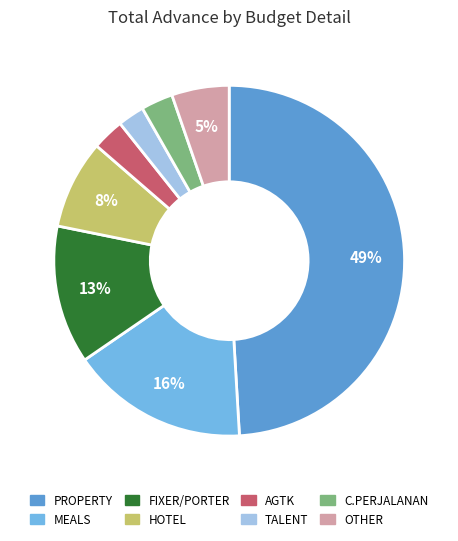

Is the sum of MEALS and C.PERJALANAN greater than half?

No